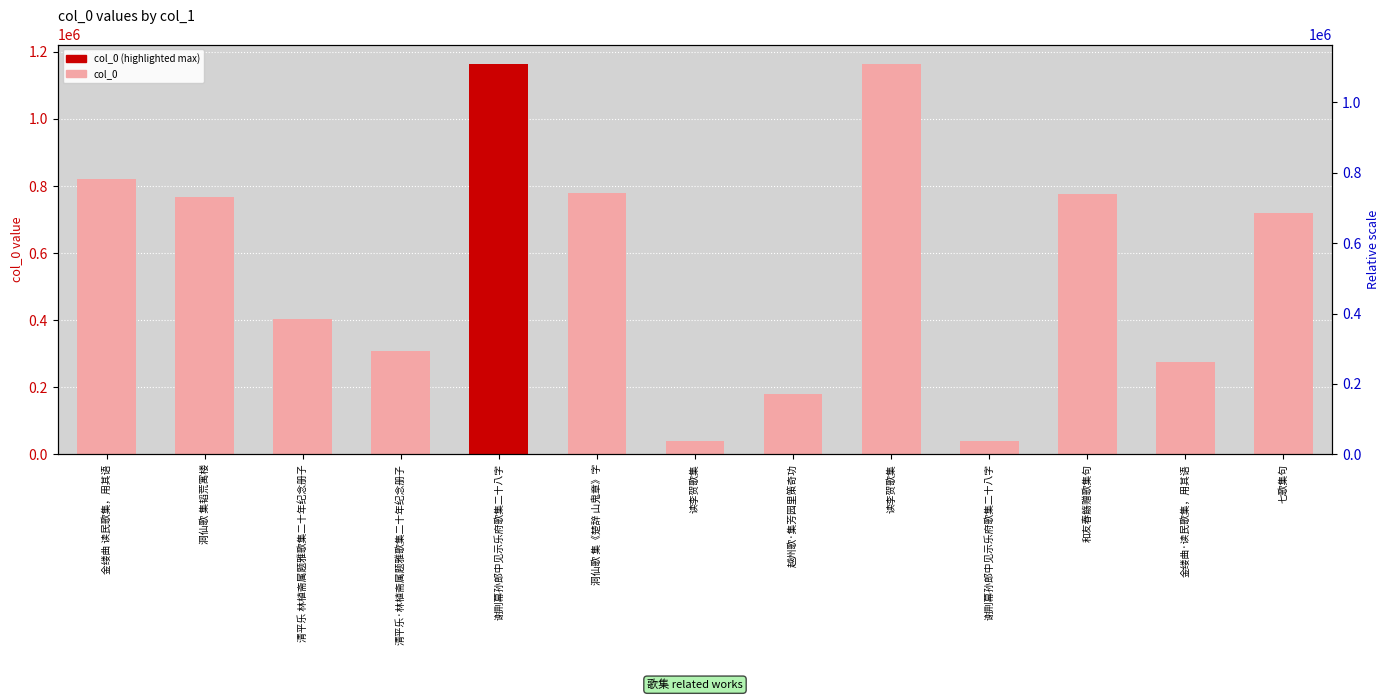

What is the difference between the maximum and minimum values?

1125252